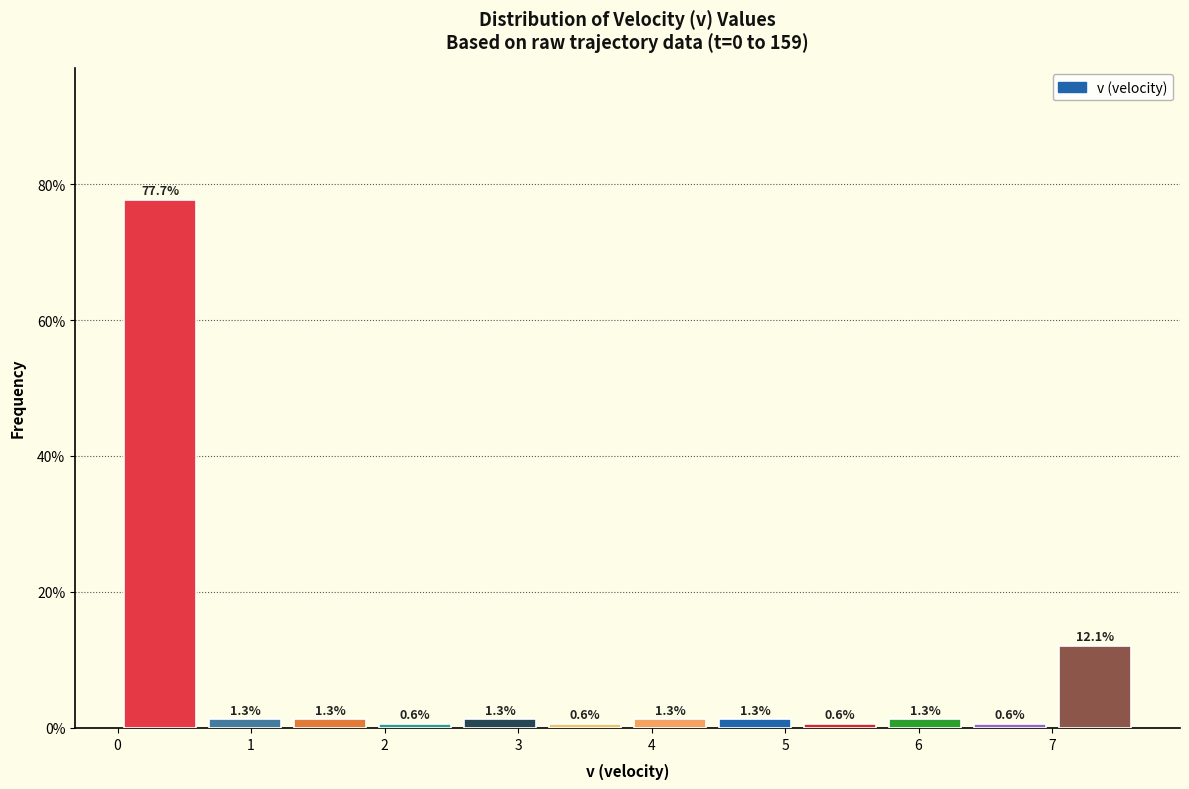

Reading left to right, list every bar in this chart as the range it spans on the x-axis followed by its height. The bar edges are not printed on the chart, so give them approximately, as read against the axis.

0.0 to 0.6: 77.7
0.6 to 1.3: 1.3
1.3 to 1.9: 1.3
1.9 to 2.5: 0.6
2.5 to 3.2: 1.3
3.2 to 3.8: 0.6
3.8 to 4.5: 1.3
4.5 to 5.1: 1.3
5.1 to 5.7: 0.6
5.7 to 6.4: 1.3
6.4 to 7.0: 0.6
7.0 to 7.6: 12.1